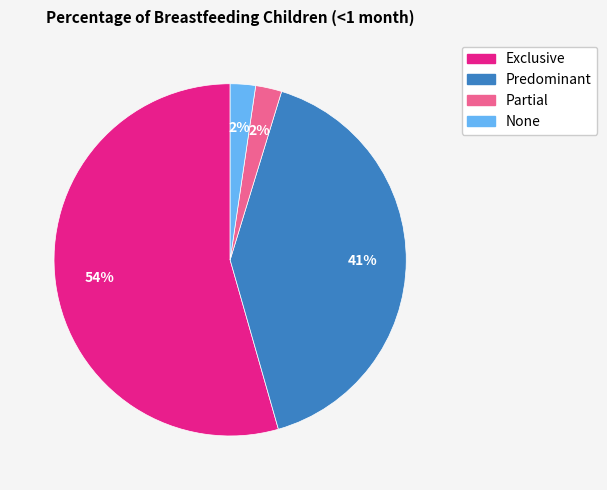

To the nearest percent, what is the average slice percentage?

25%